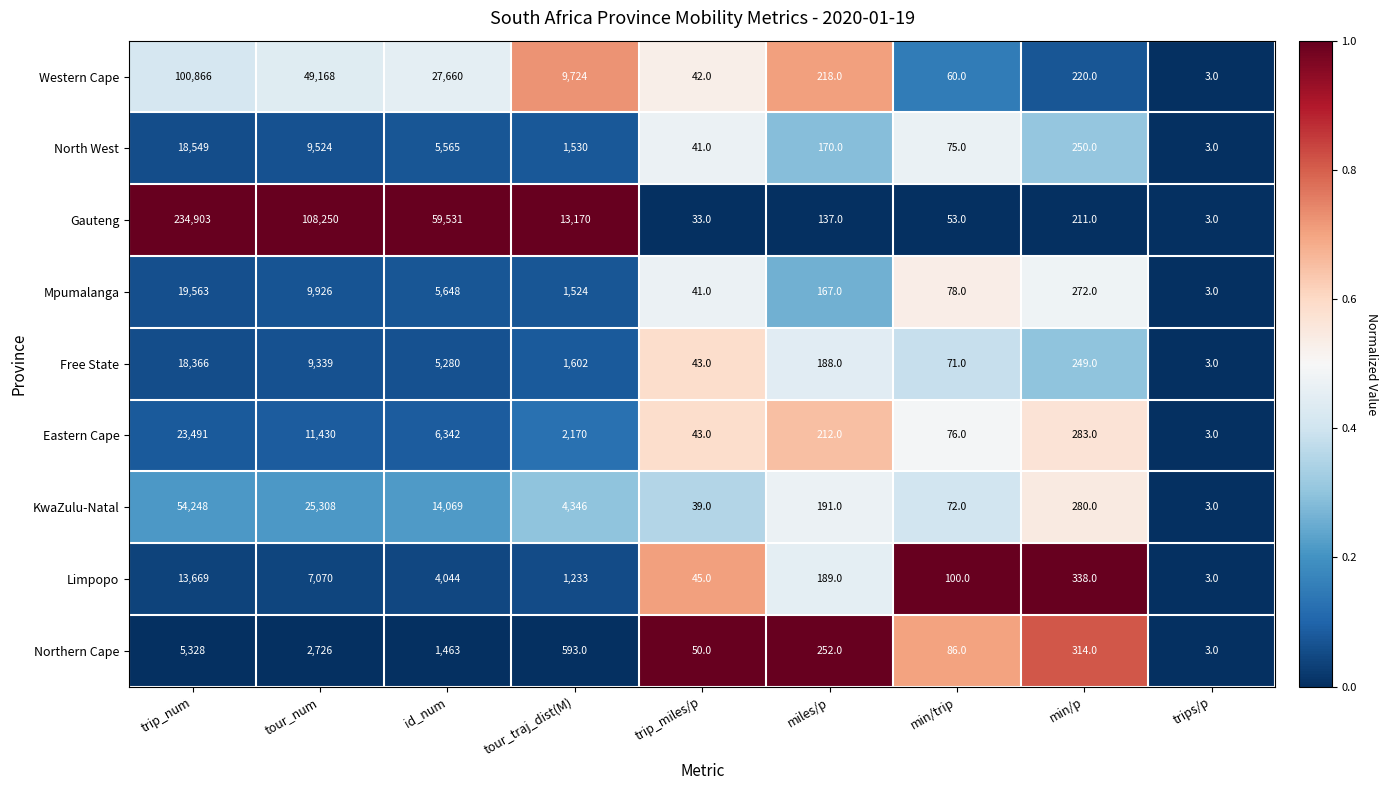

Read the Gauteng value at min/trip.

53